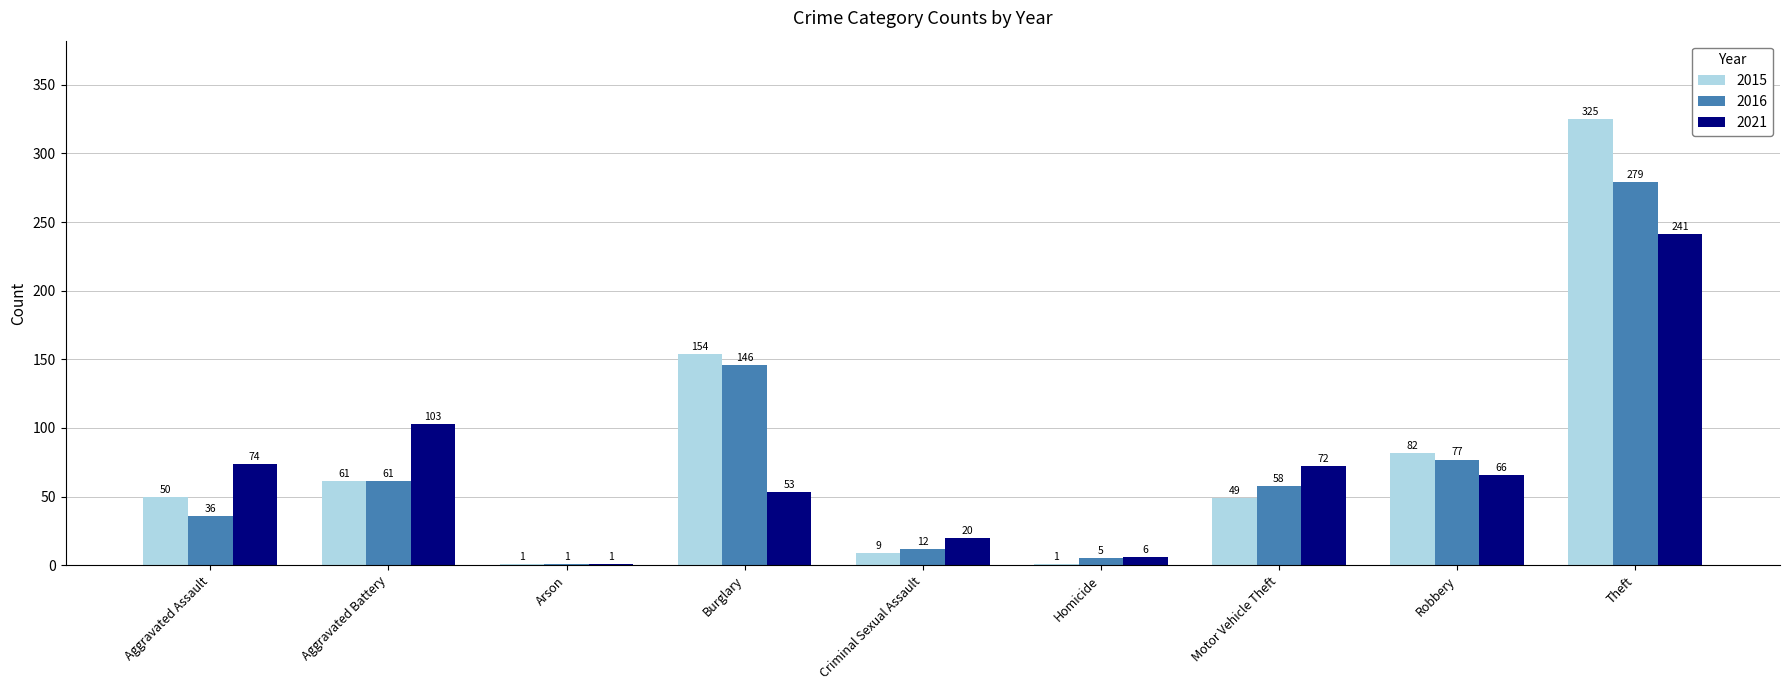

True or false: 2016 has a value of 5 at Homicide.

True